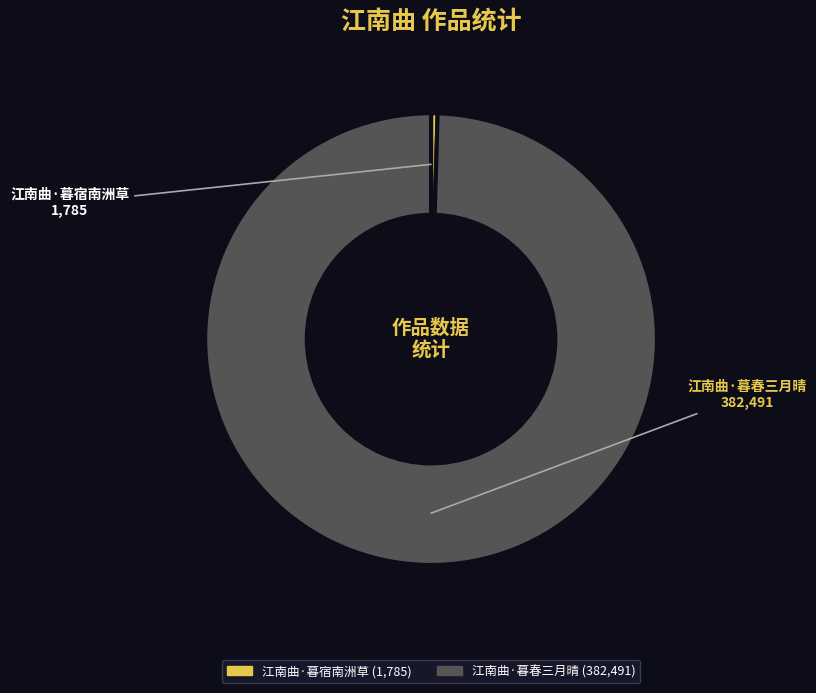

Approximately how many times larger is the value at 江南曲·暮春三月晴 compared to 江南曲·暮宿南洲草?

214.3